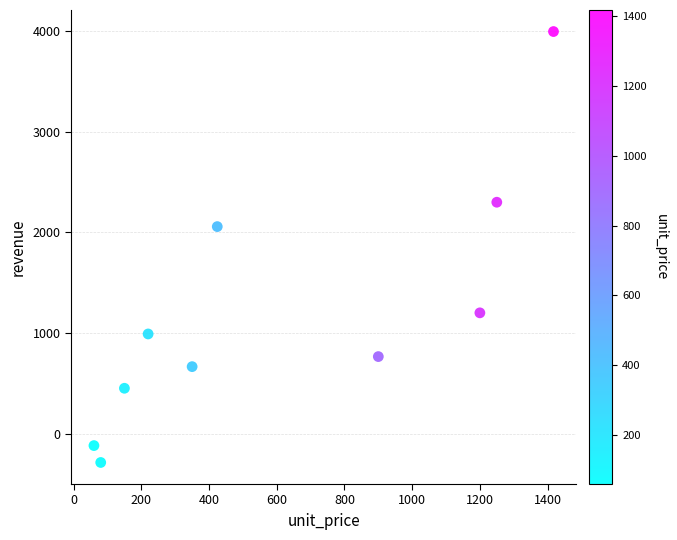

What is the average X value?

605.2